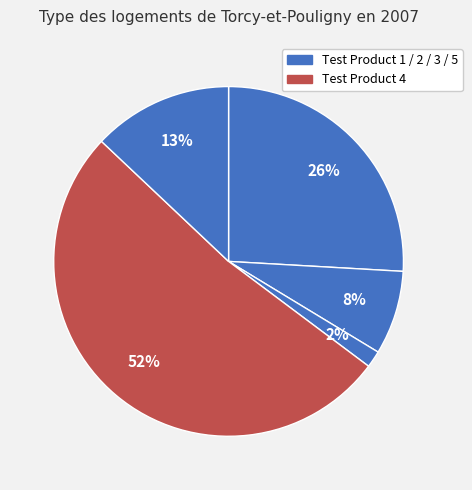

Count the number of slices in the pie.

5